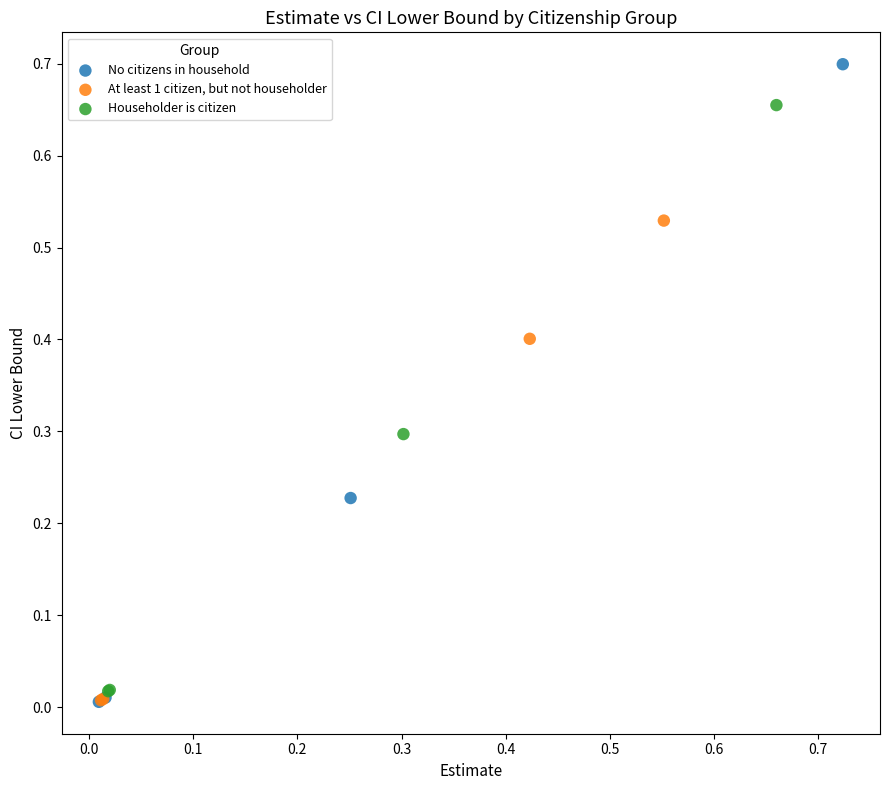

Which series has the largest Y range (max minus min)?

No citizens in household